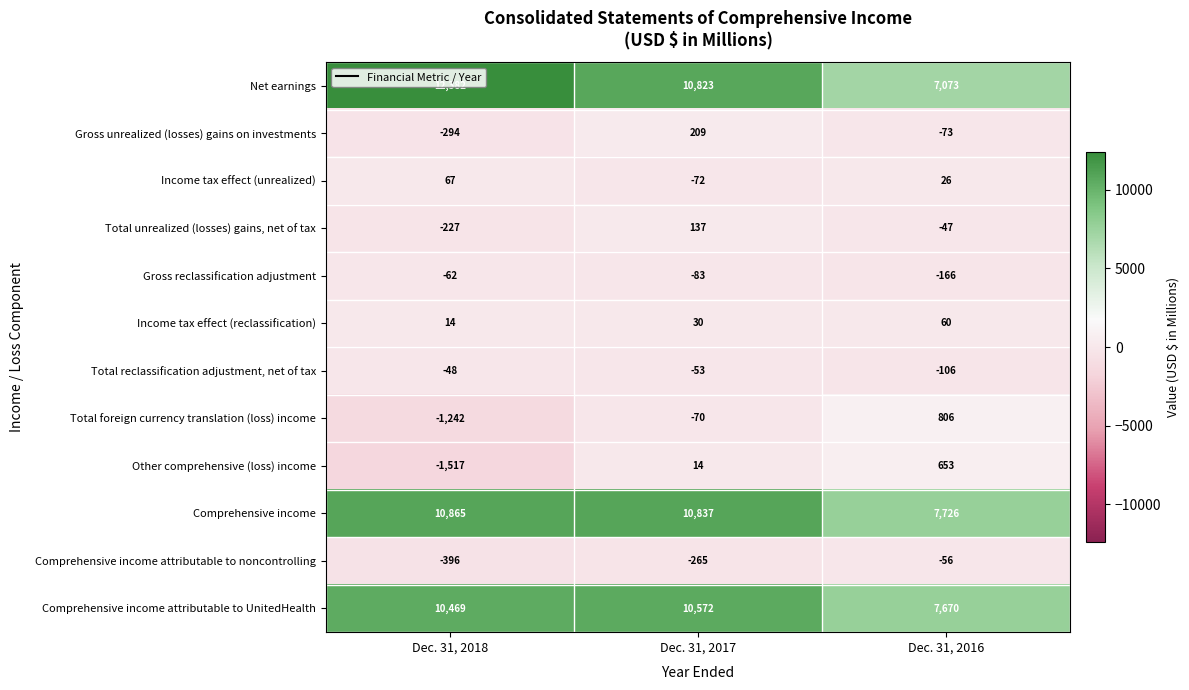

Between Dec. 31, 2018 and Dec. 31, 2016, which series saw the biggest shift?

Net earnings